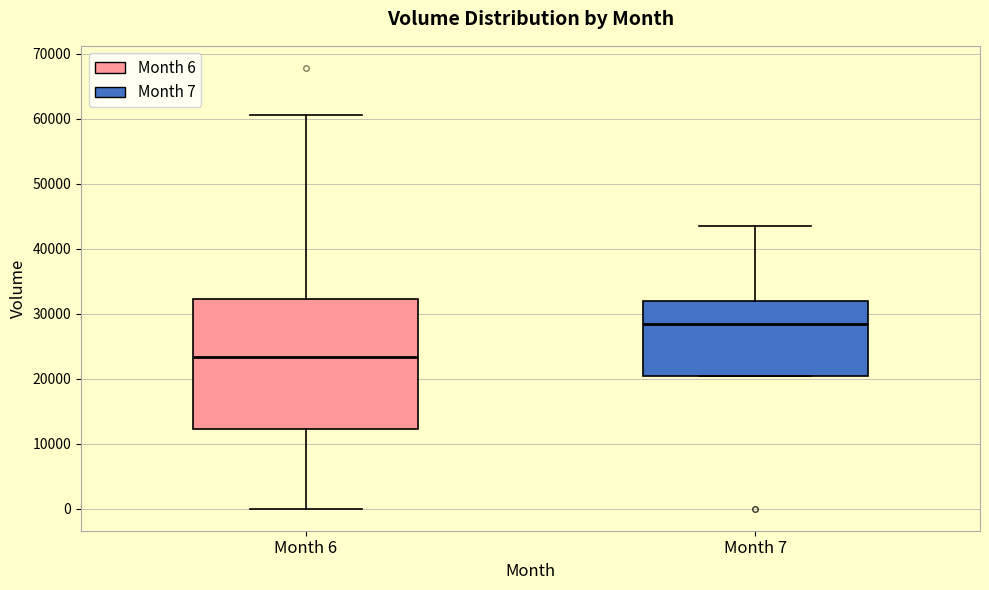

Reading left to right, transcribe this box plot: for each box, give where its median line is, the range the box spans, and where its two whiskers end, as read against the y-axis. The values are not printed on the chart, so give them approximately, as read against the axis.

Month 6: median 23000, box 12000 to 32000, whiskers 0 to 61000
Month 7: median 28000, box 20000 to 32000, whiskers 20000 to 43000